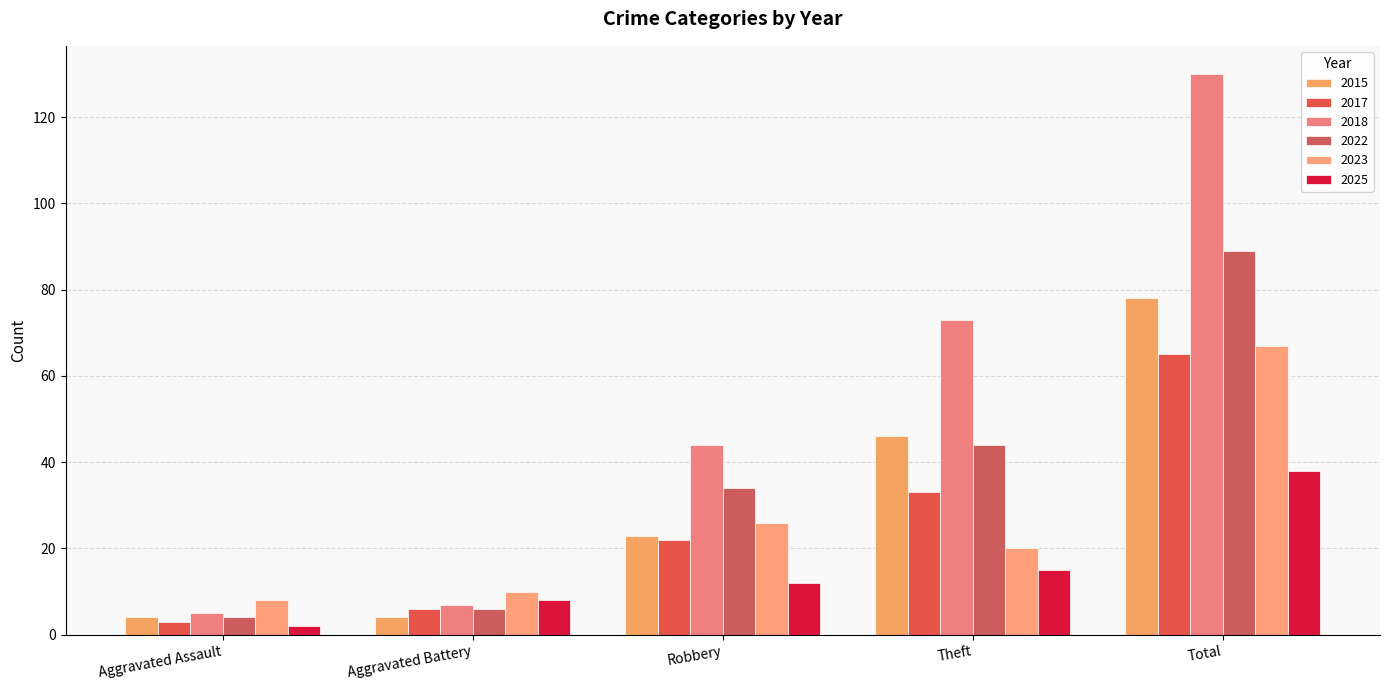

Reading left to right, transcribe all the data shown in this chart.

2015: 4	4	23	46	78
2017: 3	6	22	33	65
2018: 5	7	44	73	130
2022: 4	6	34	44	89
2023: 8	10	26	20	67
2025: 2	8	12	15	38